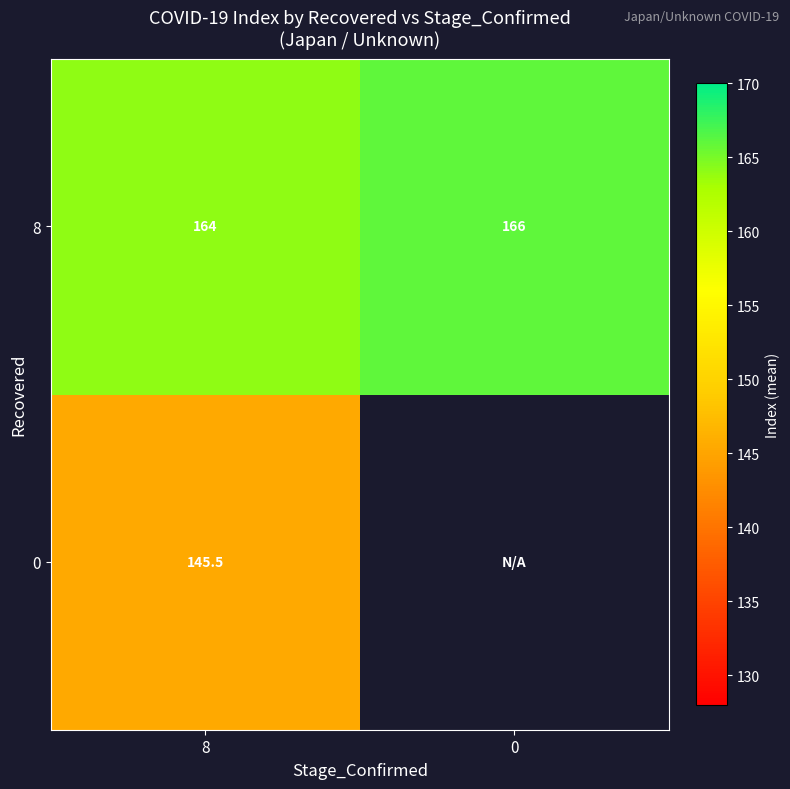

At which category is the sum across all series the highest?

8